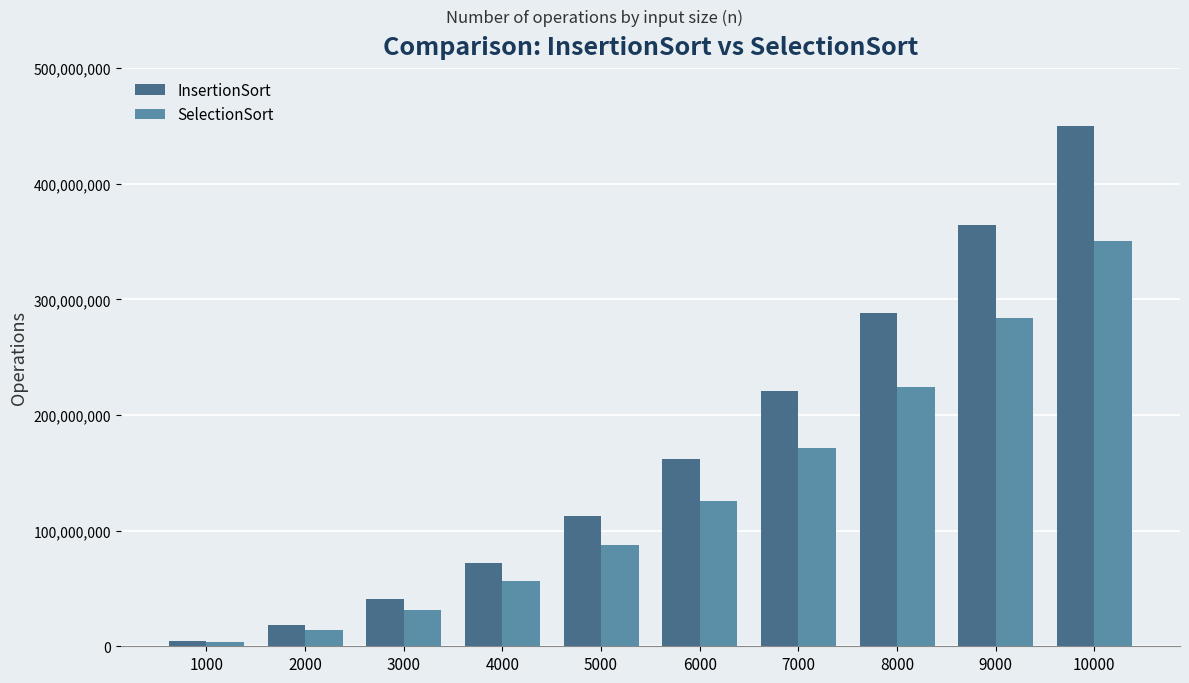

Does the chart contain stacked bars?

No